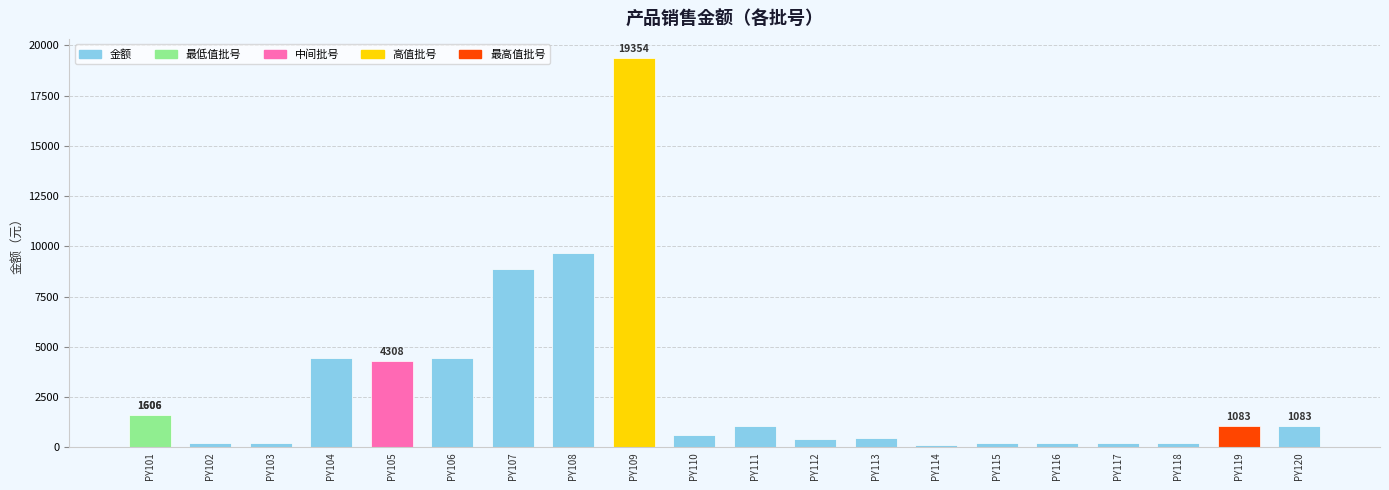

Which label corresponds to the largest value in the chart?

PY109